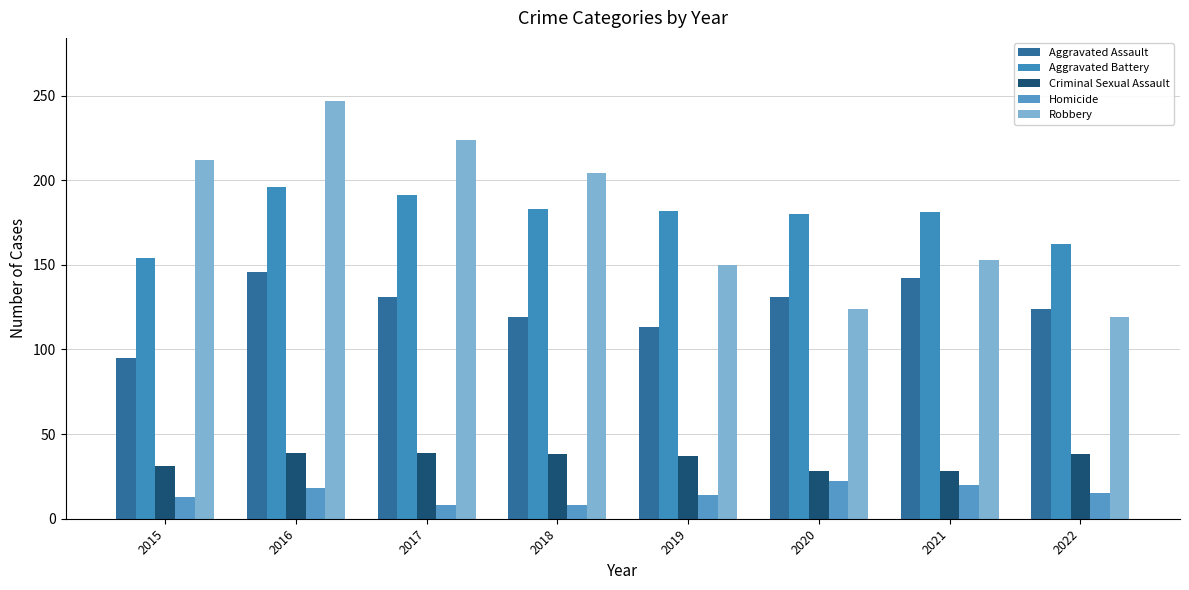

At which category is the sum across all series the highest?

2016